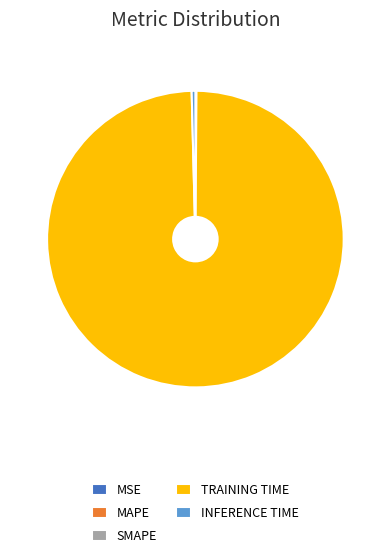

Which slice is the largest?

TRAINING TIME